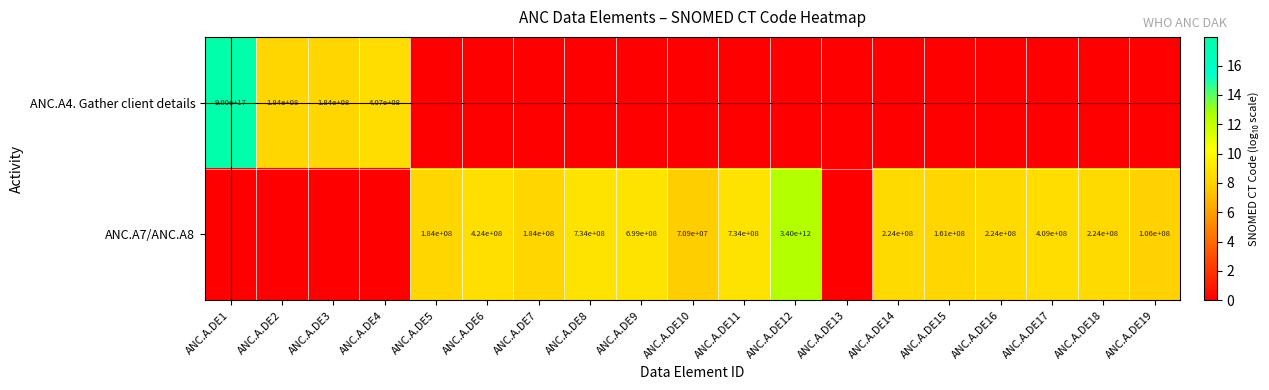

The ANC.A7/ANC.A8 series shows 70900000 at ANC.A.DE10. True or false?

True